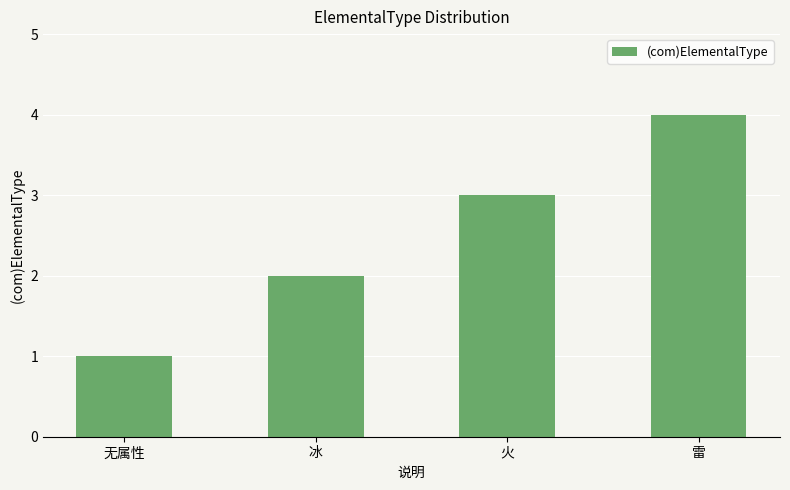

Count the number of categories in the chart.

4